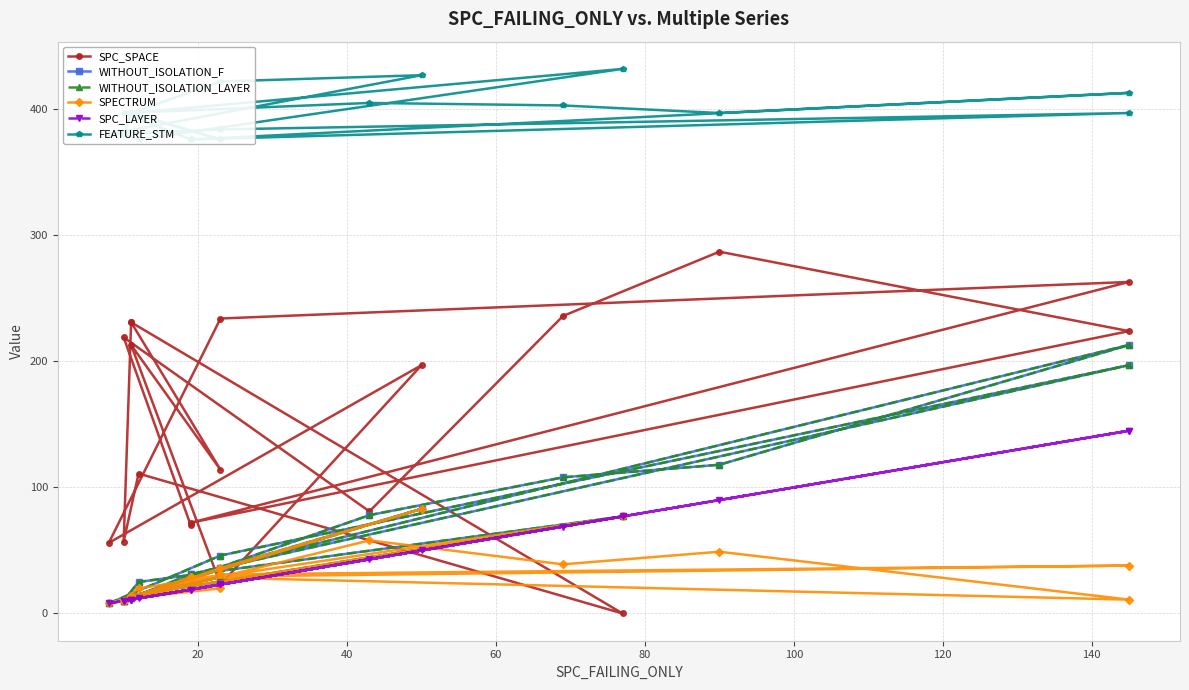

What are all the series names shown in the legend?

SPC_SPACE, WITHOUT_ISOLATION_F, WITHOUT_ISOLATION_LAYER, SPECTRUM, SPC_LAYER, FEATURE_STM